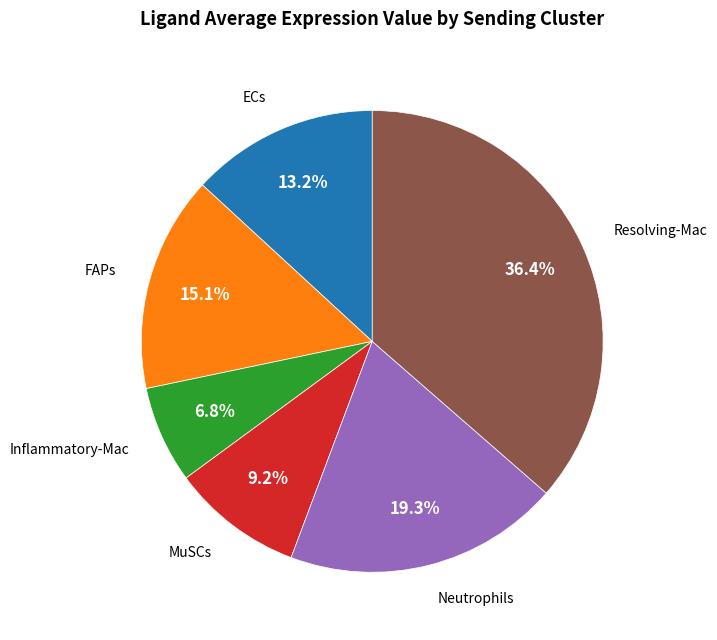

Is there any slice that represents more than half of the pie?

No